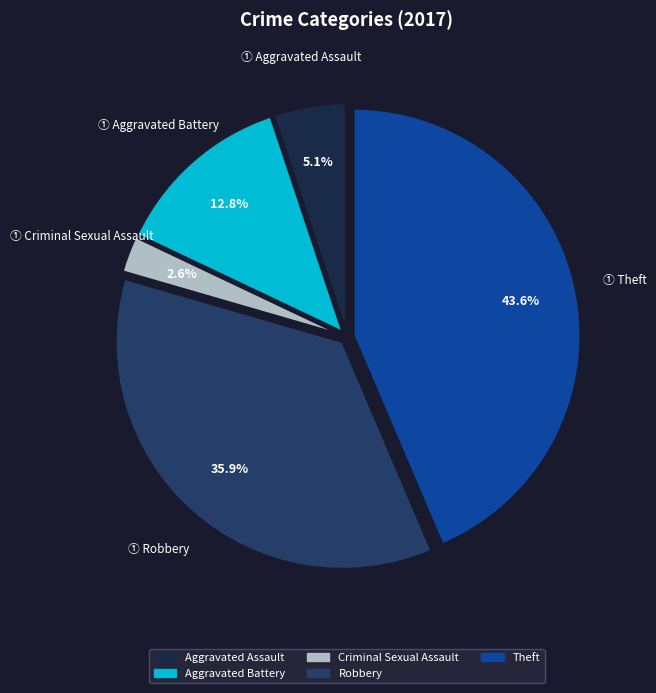

Is there a majority slice in this chart?

No